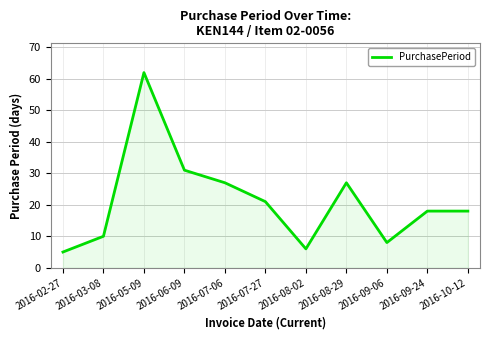

Read the value at 2016-10-12, to the nearest 5.

20